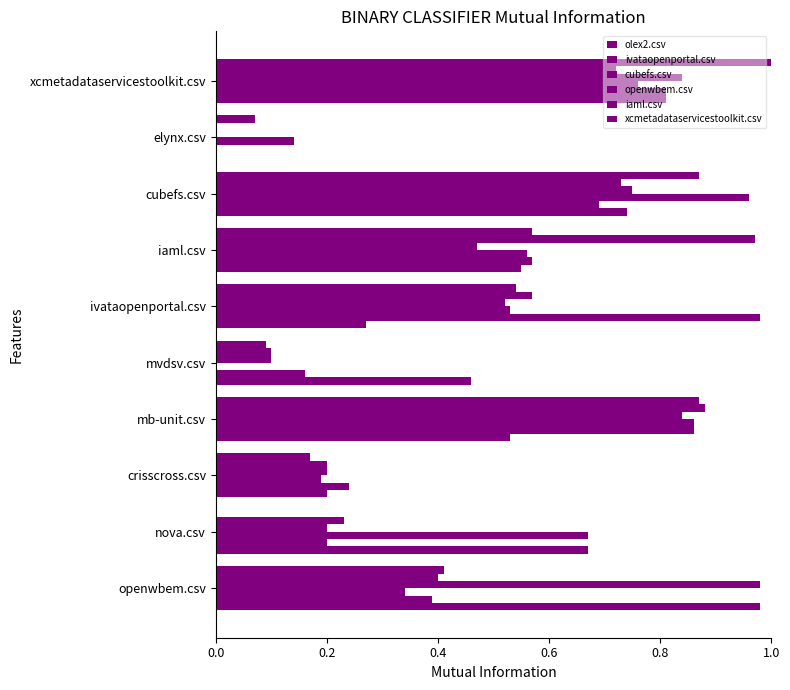

What is the greatest value displayed?

1.0